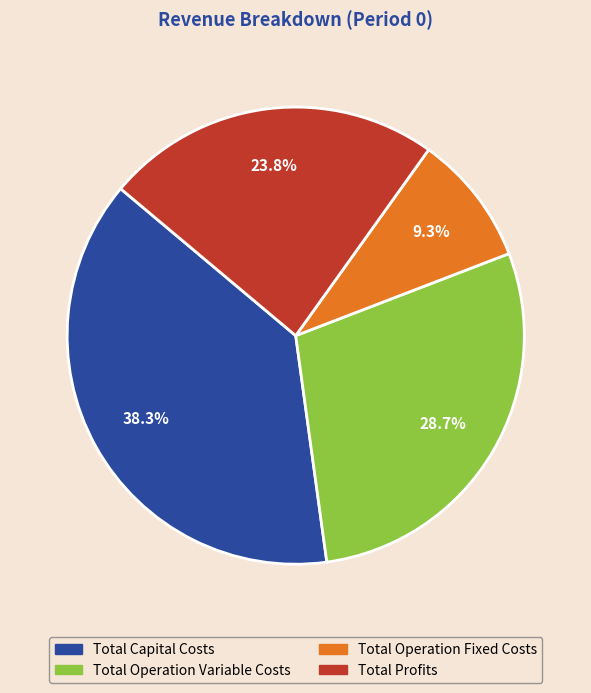

Which slice is the largest?

Total Capital Costs